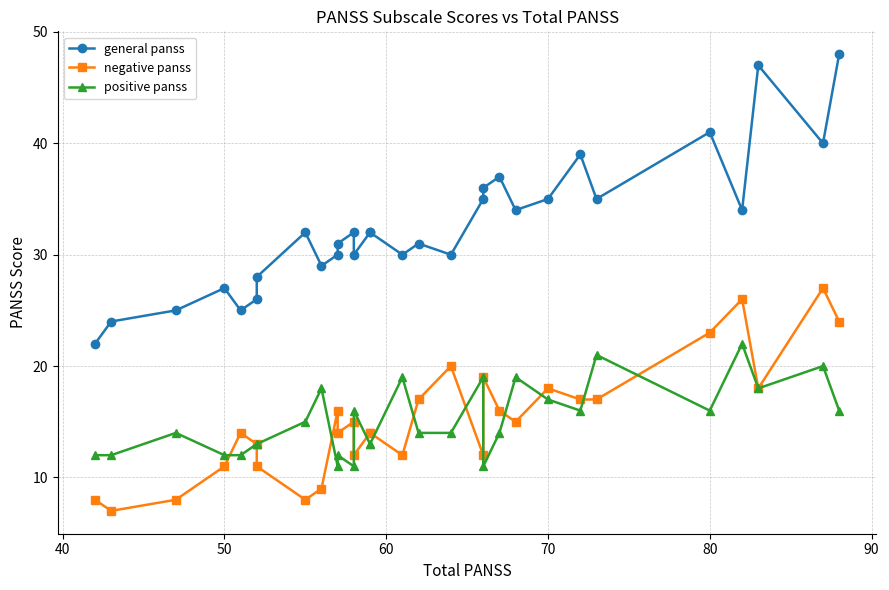

The general panss series shows 55 at 26. True or false?

False